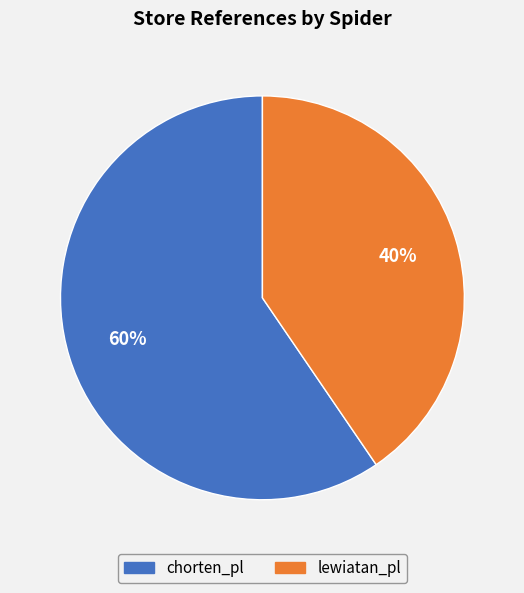

How many segments does this pie chart have?

2